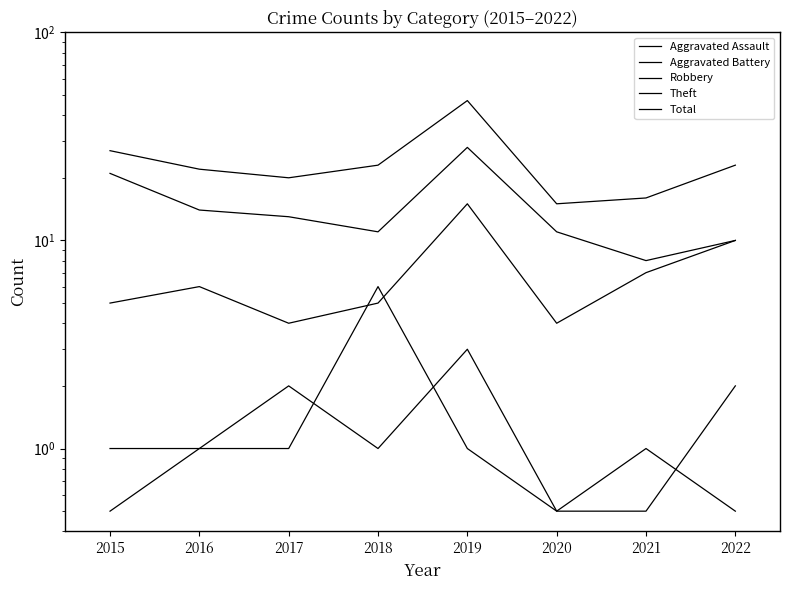

What is the difference between the maximum and second lowest values in the Theft series?

18.0